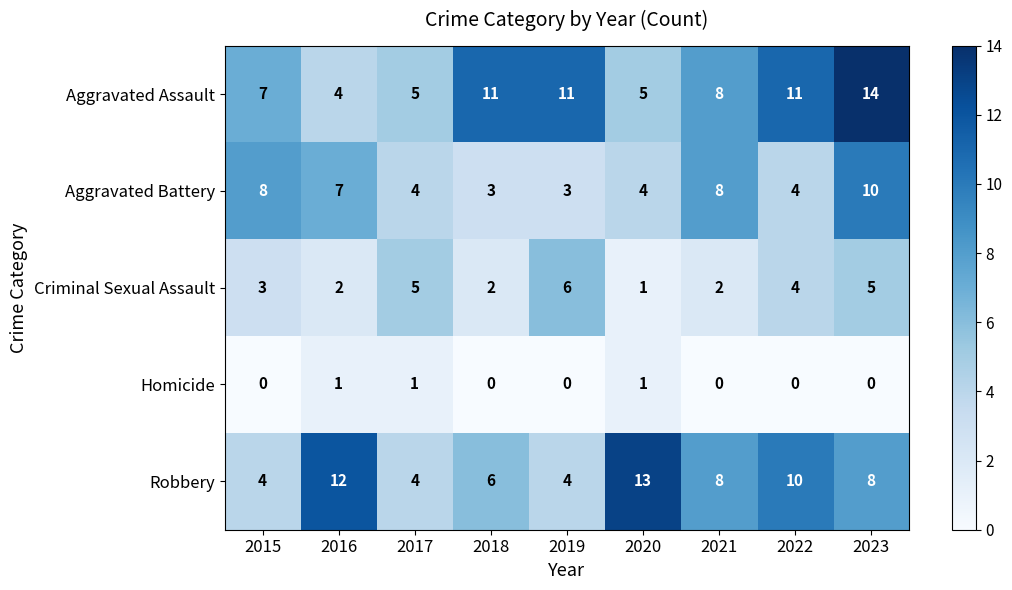

What is the spread (max minus min) of values at 2017?

4